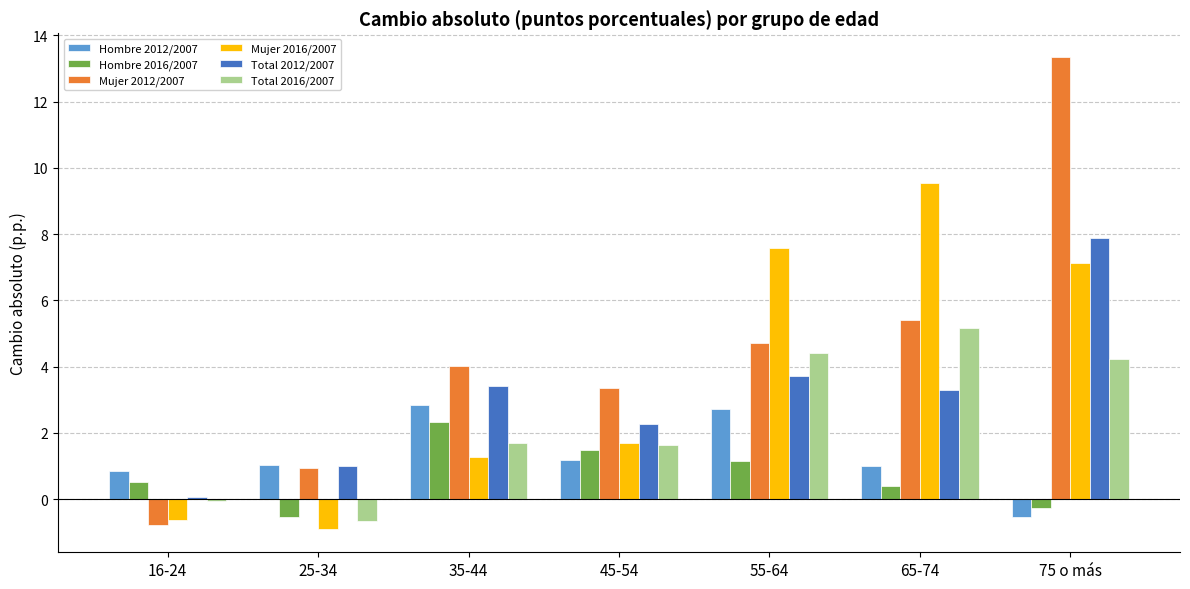

What is the sum of all Hombre 2012/2007 values?

9.0